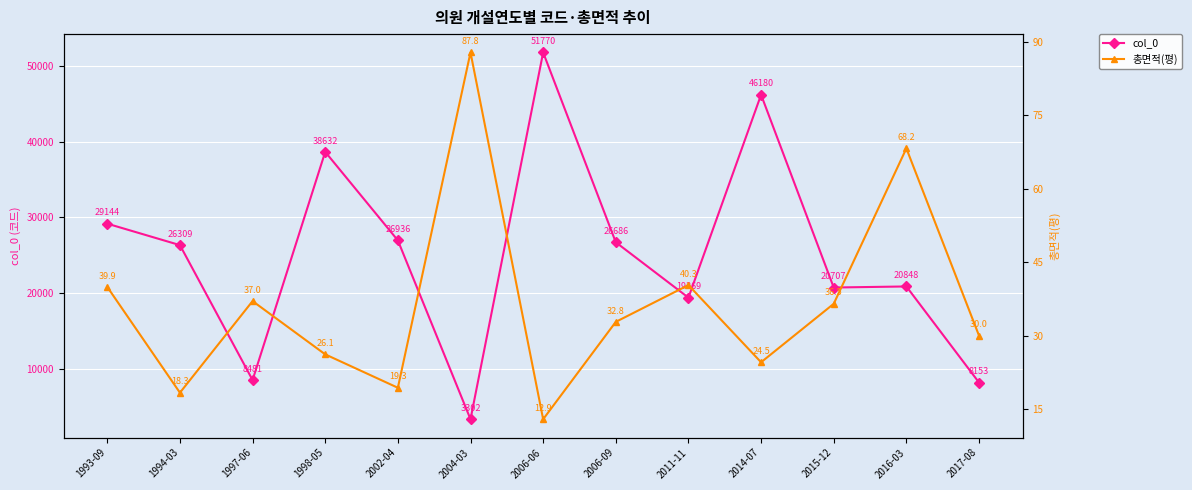

Reading right to left, transcribe all the data shown in this chart.

col_0: 8153.0	20848.0	20707.0	46180.0	19369.0	26686.0	51770.0	3302.0	26936.0	38632.0	8481.0	26309.0	29144.0
총면적(평): 30.0	68.2	36.5	24.5	40.3	32.8	12.9	87.8	19.3	26.1	37.0	18.3	39.9